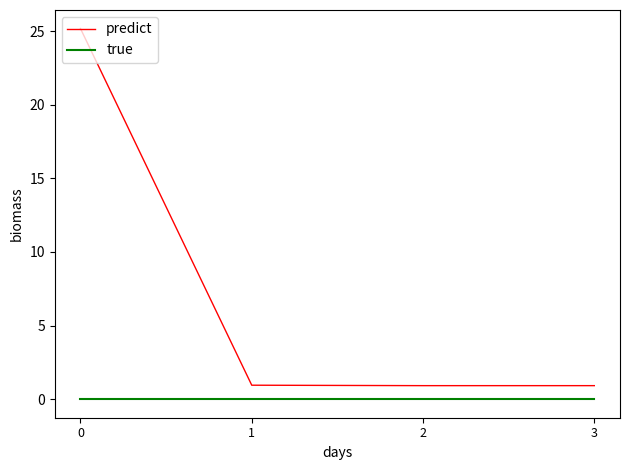

The predict series shows 0.9 at 1. True or false?

True